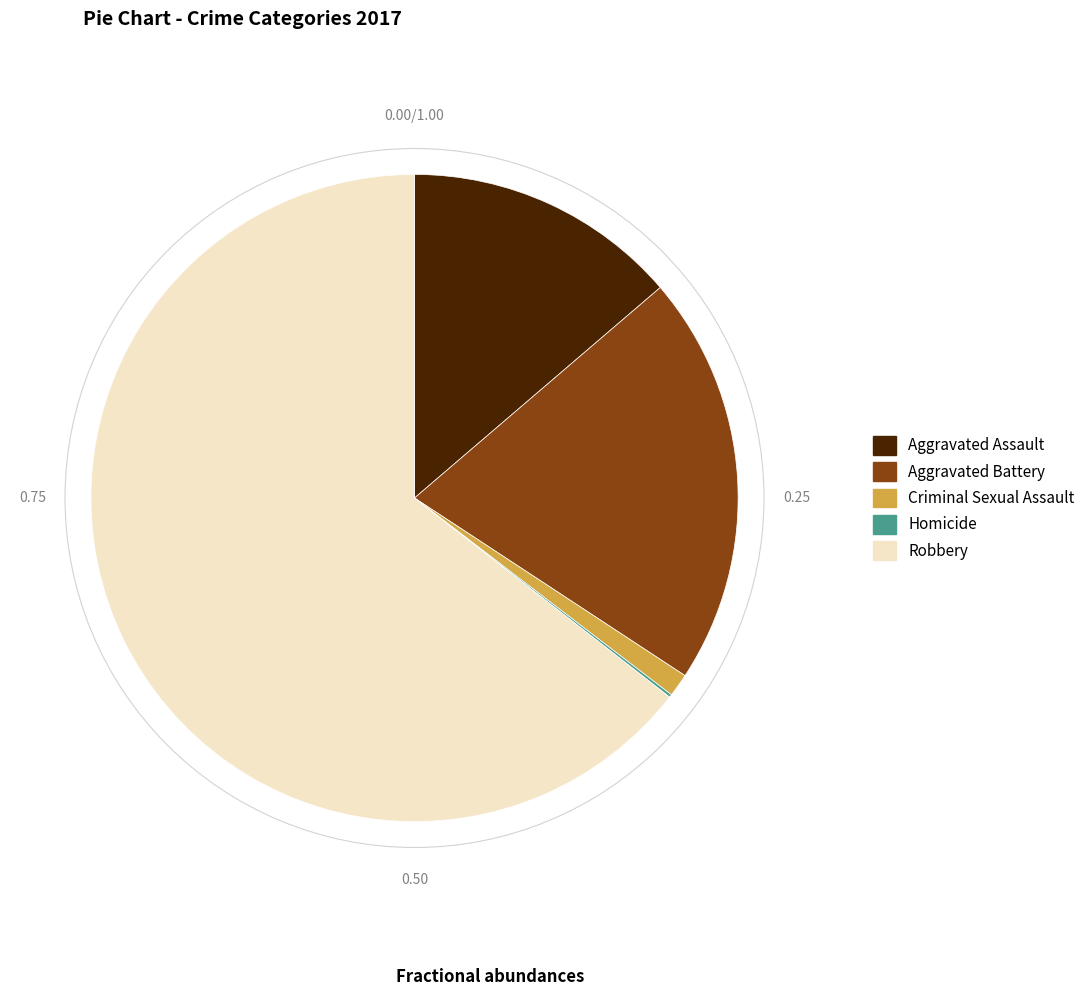

Is the sum of Robbery and Criminal Sexual Assault greater than half?

Yes